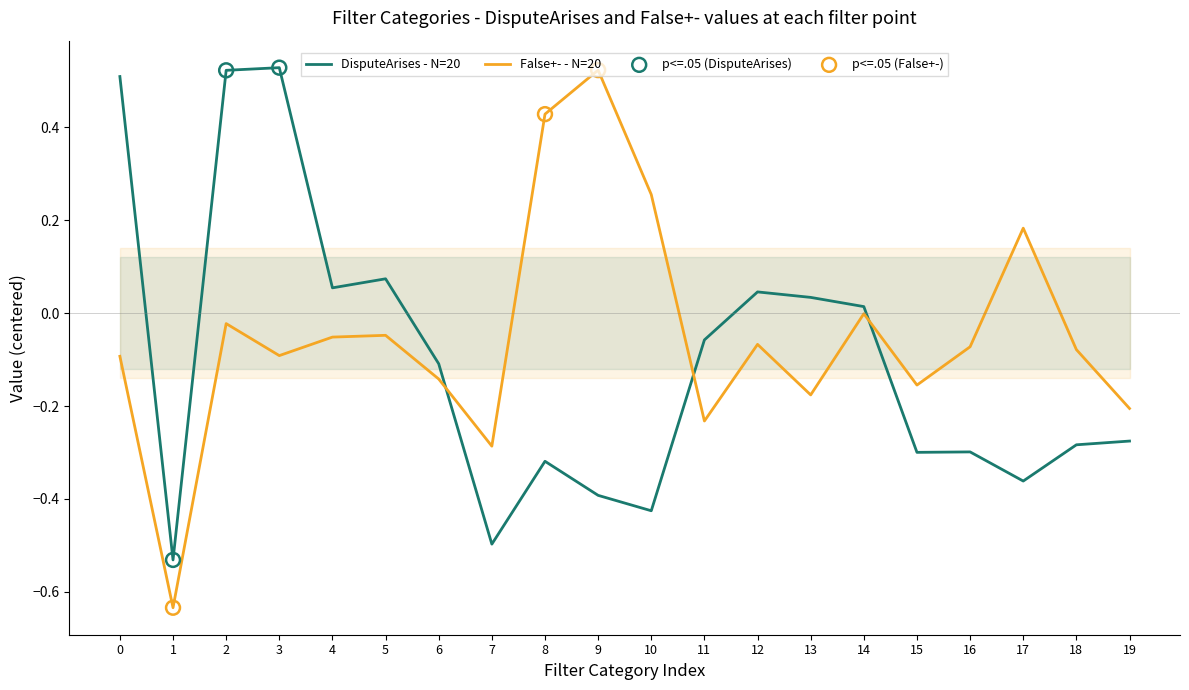

Is it true that False+- - N=20 equals -0.1 at 0?

True